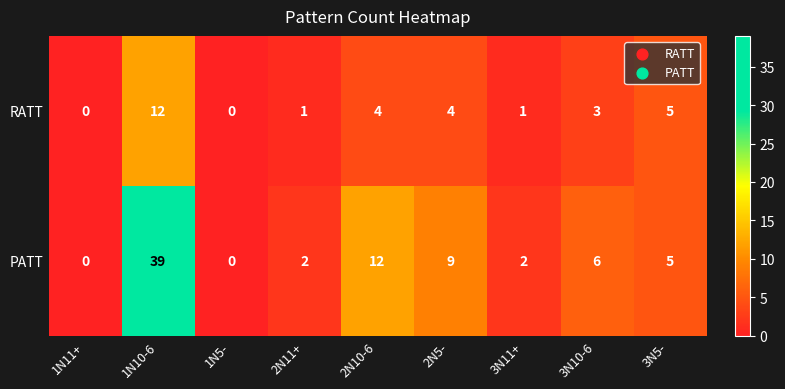

What is the greatest value displayed?

39